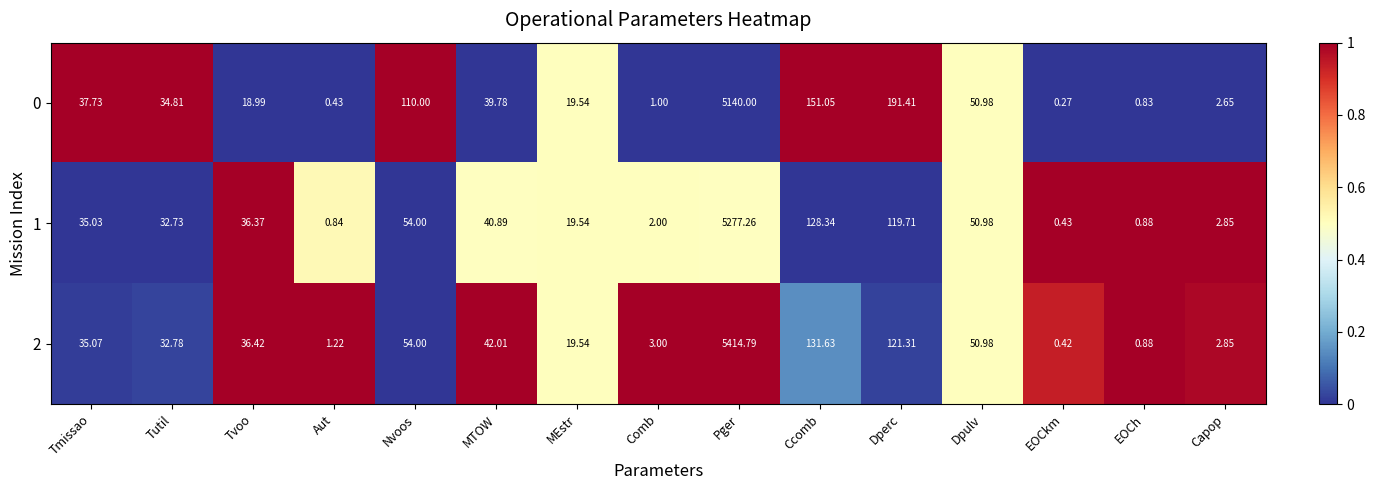

What is the total value across all series at Aut?

2.5